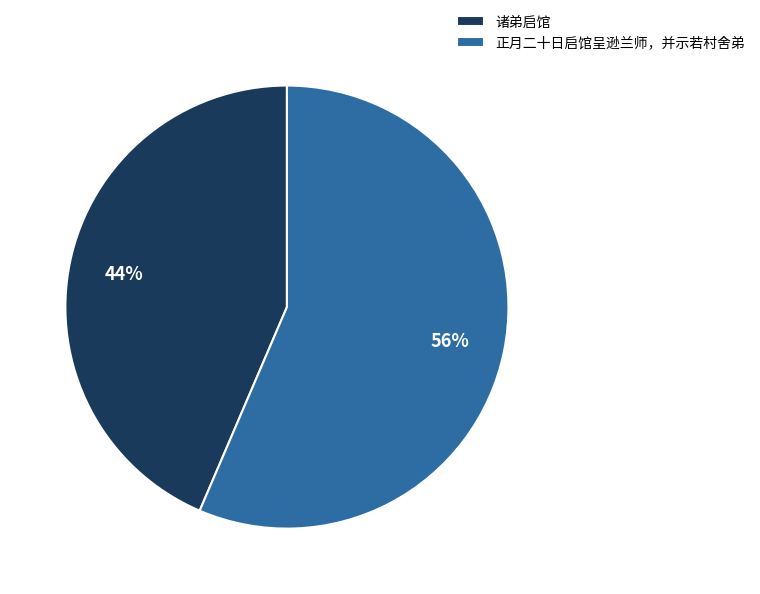

What is the ratio of the value at 诸弟启馆 to the value at 正月二十日启馆呈逊兰师，并示若村舍弟?

0.8